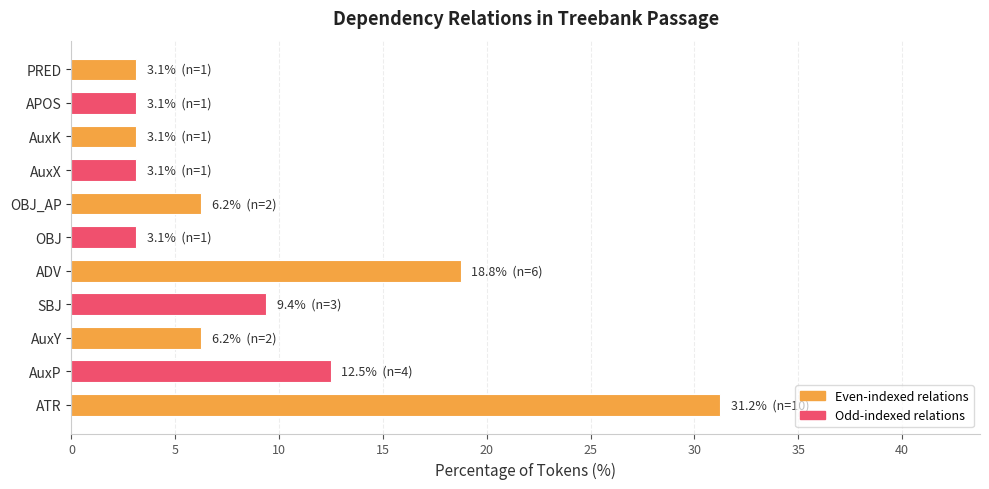

Count the number of values greater than 6.

6